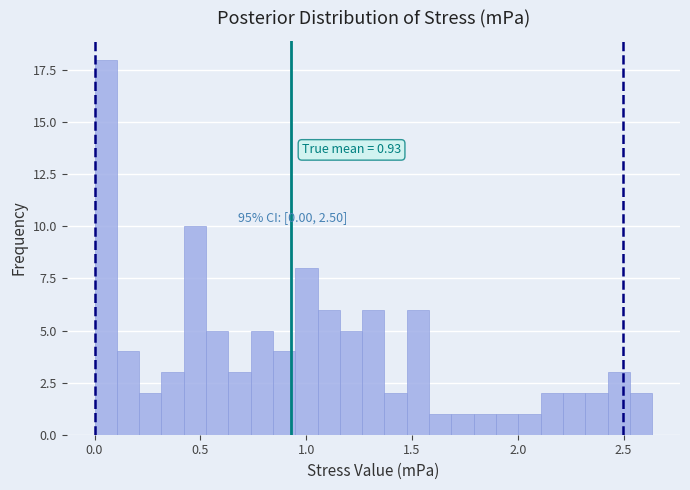

Around what value on the x-axis is the tallest bar? Give the approximate position of its centre, as read against the axis.

0.05